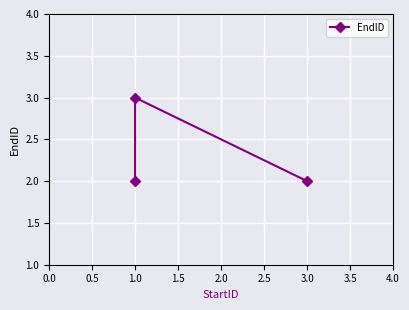

The chart shows a value of 5 at 1.0. True or false?

False